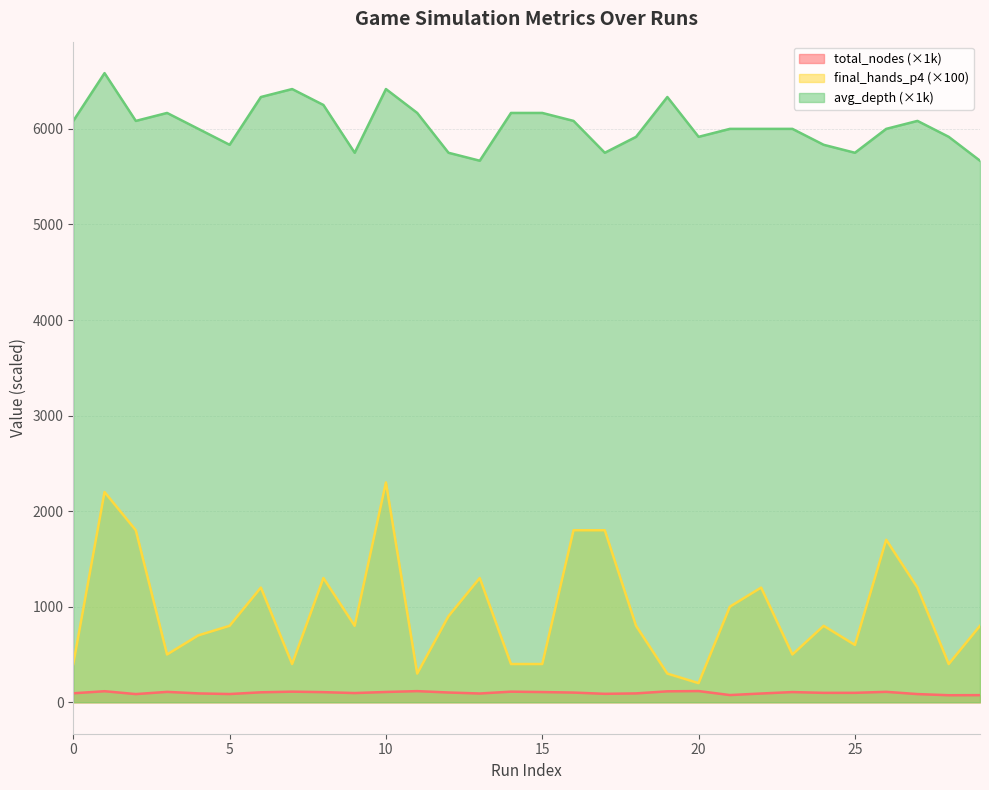

What is the spread (max minus min) of values at 26?

5890.8